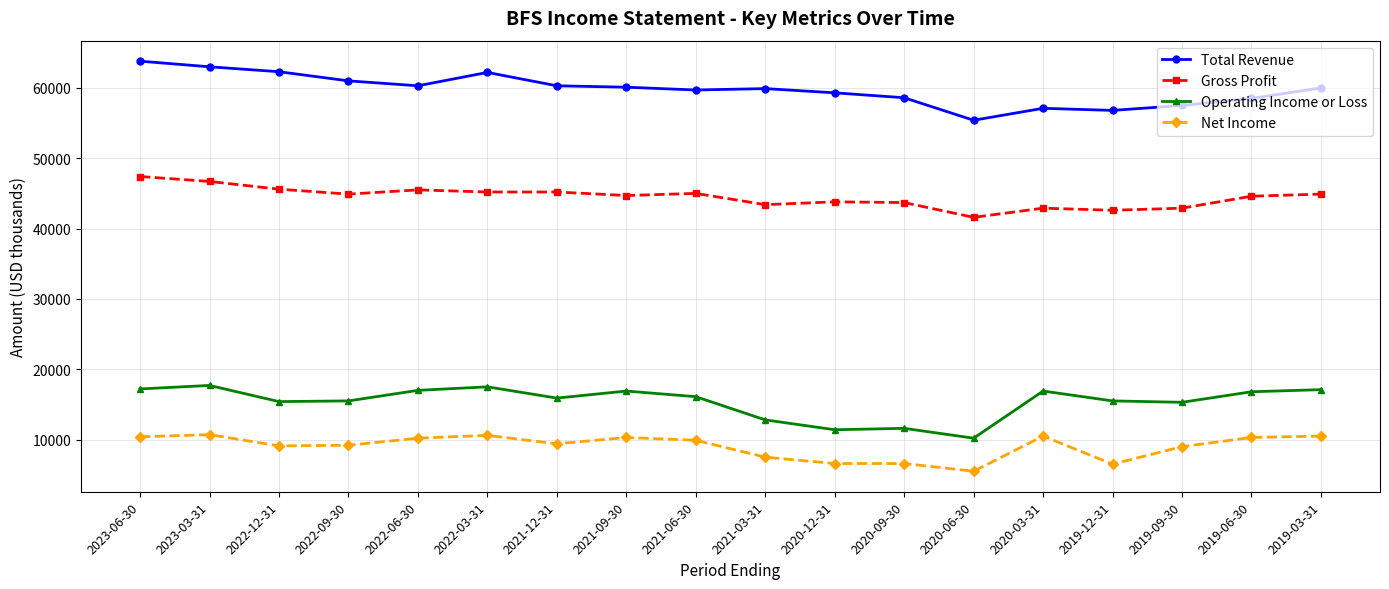

Rank the series at 2021-03-31 from highest to lowest value.

Total Revenue, Gross Profit, Operating Income or Loss, Net Income